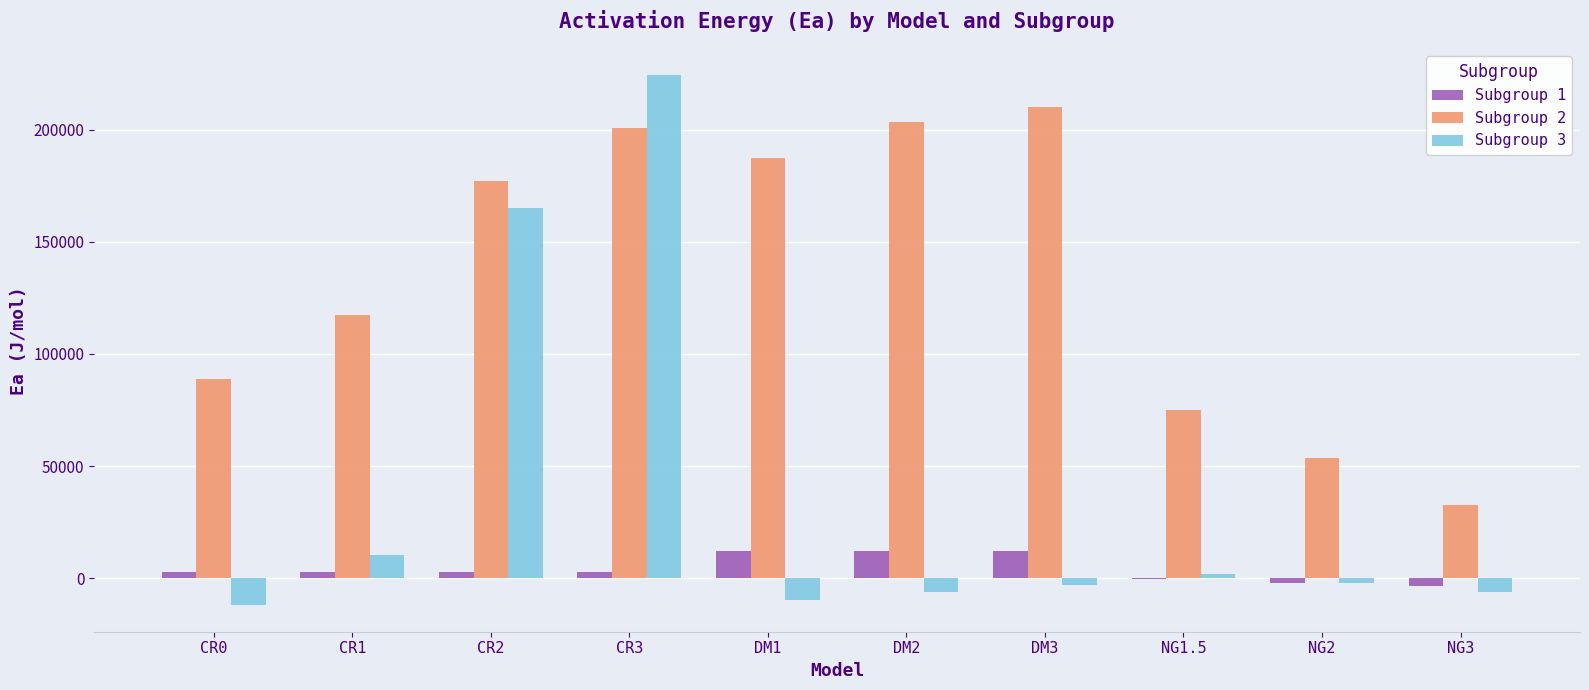

Is it true that Subgroup 3 equals 224194.7 at CR3?

True